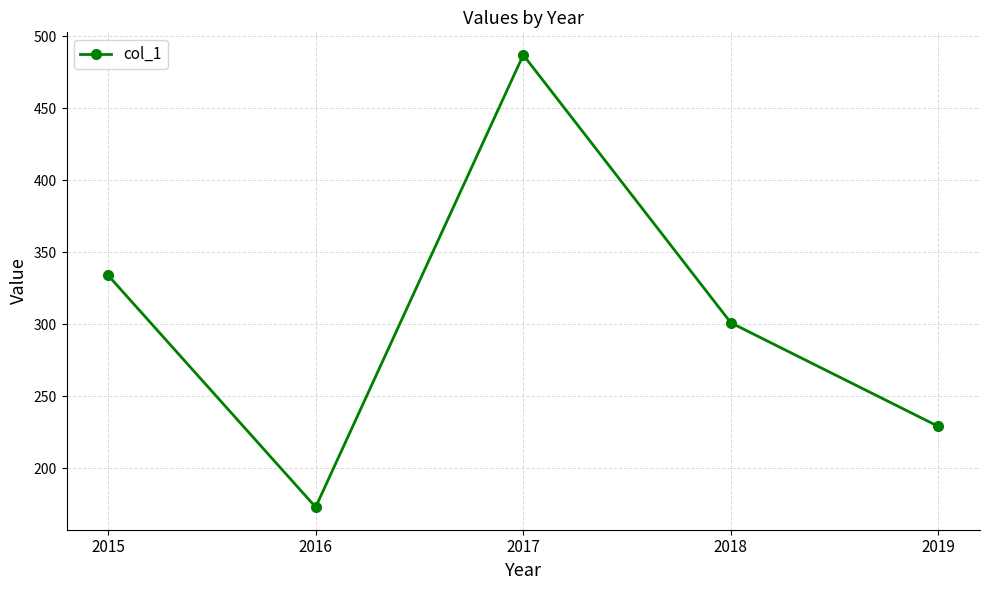

At which category does the chart reach its peak across all series?

2017